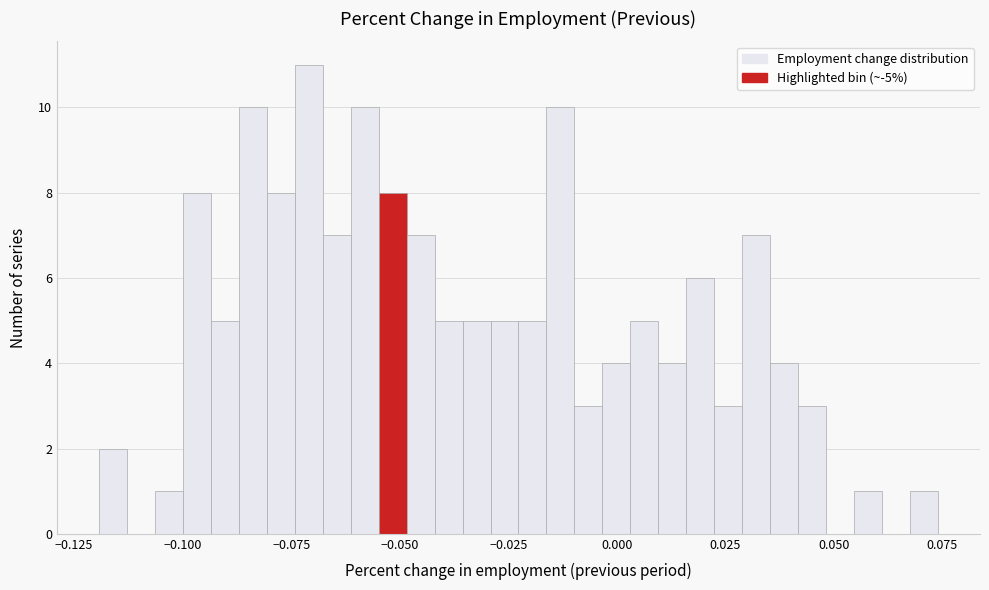

Read against the x-axis, roughly where is the centre of the tallest bar?

-0.070